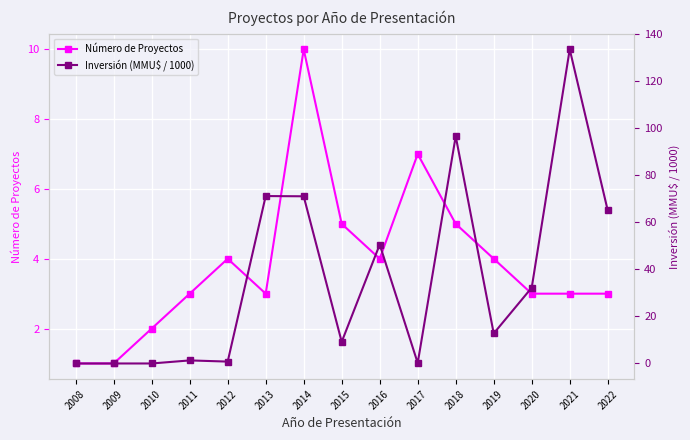

What is the total value across all series at 2017?

7.2